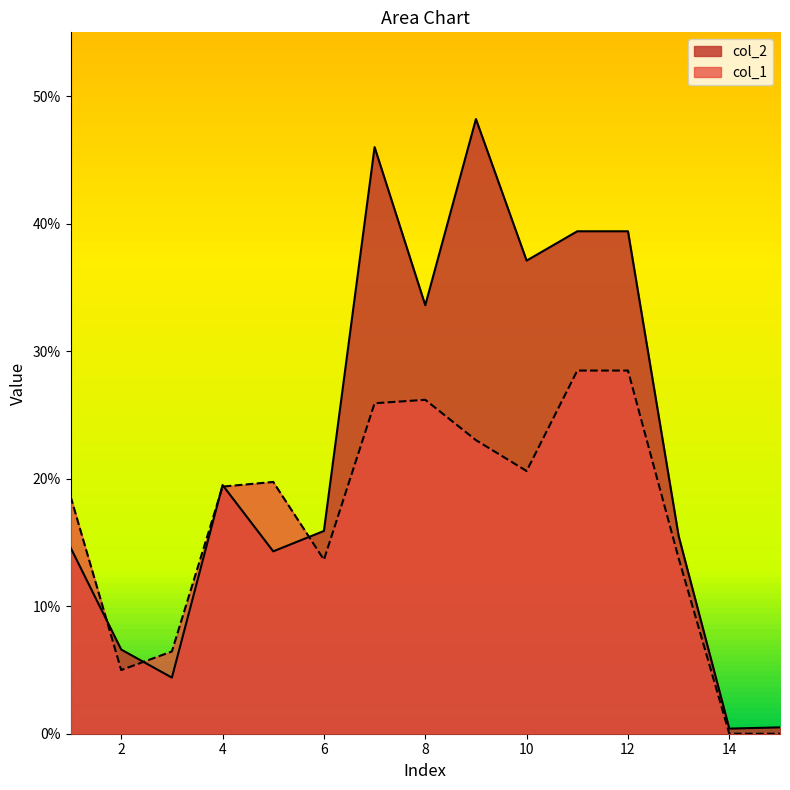

What is the sum of the col_2 values at 5 and 10?

0.5